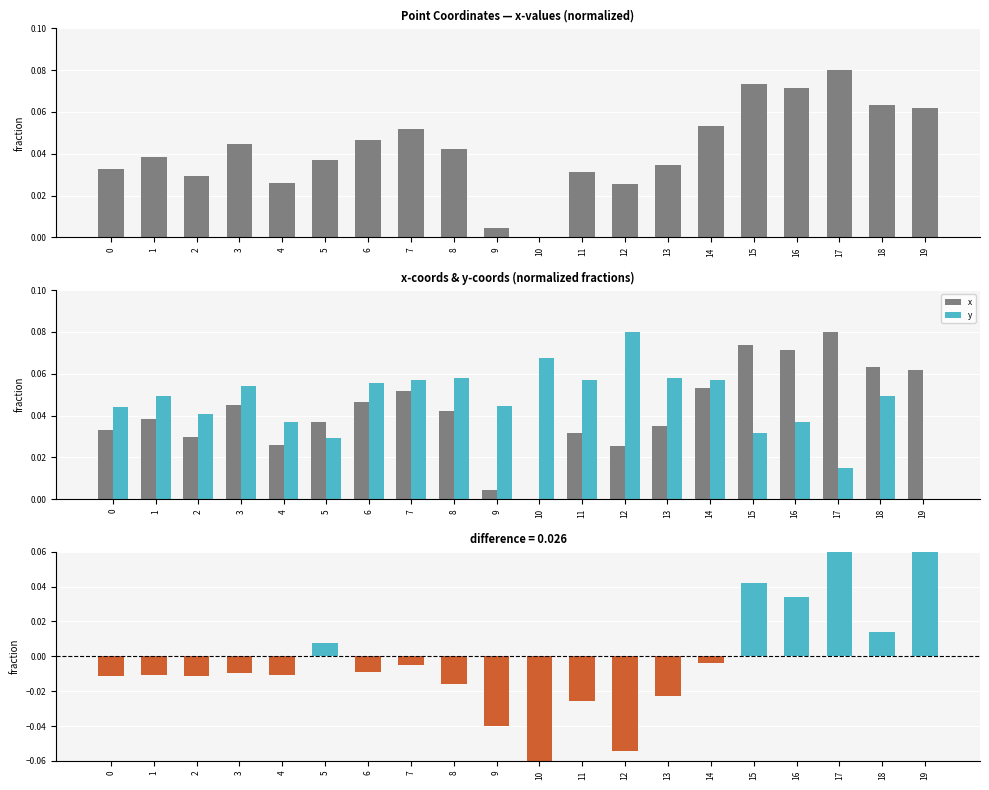

How many data points in x_norm - y_norm are less than 0?

14